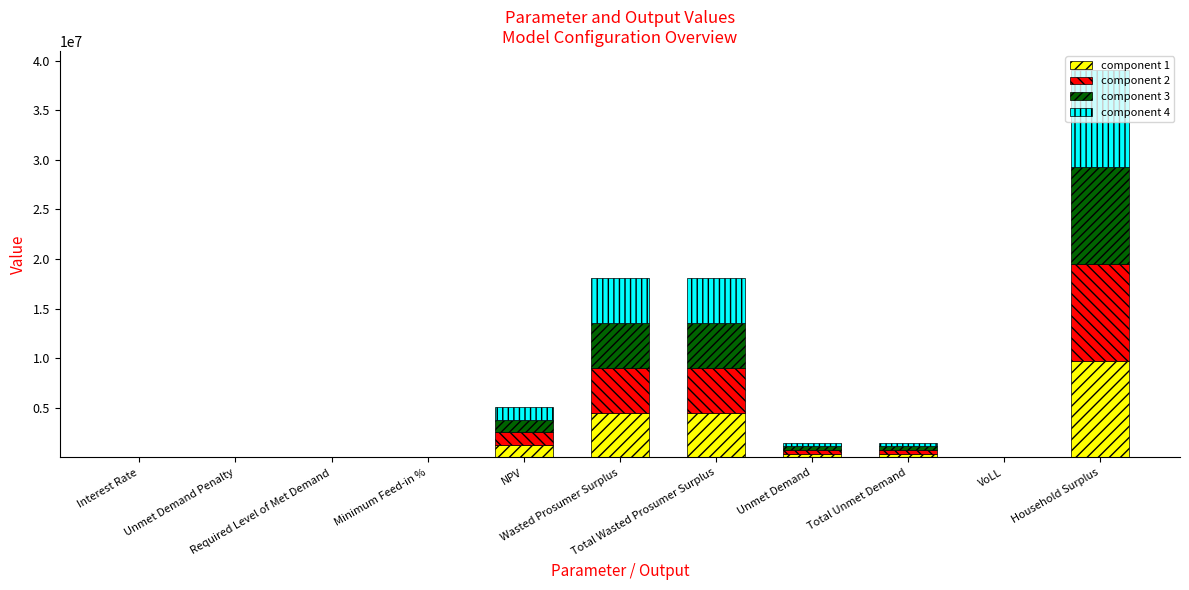

What is the maximum value for component 1?

9753676.0